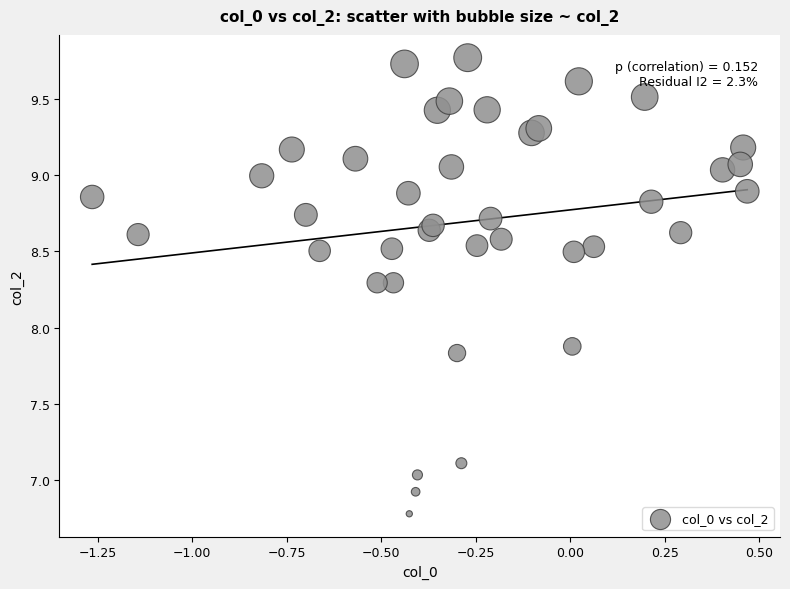

What Y value in the scatter plot is closest to 8?

7.9